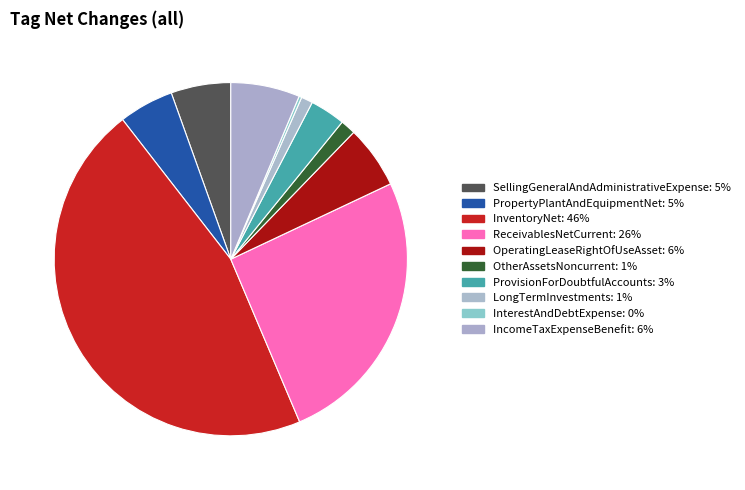

Is ReceivablesNetCurrent the majority of the pie?

No